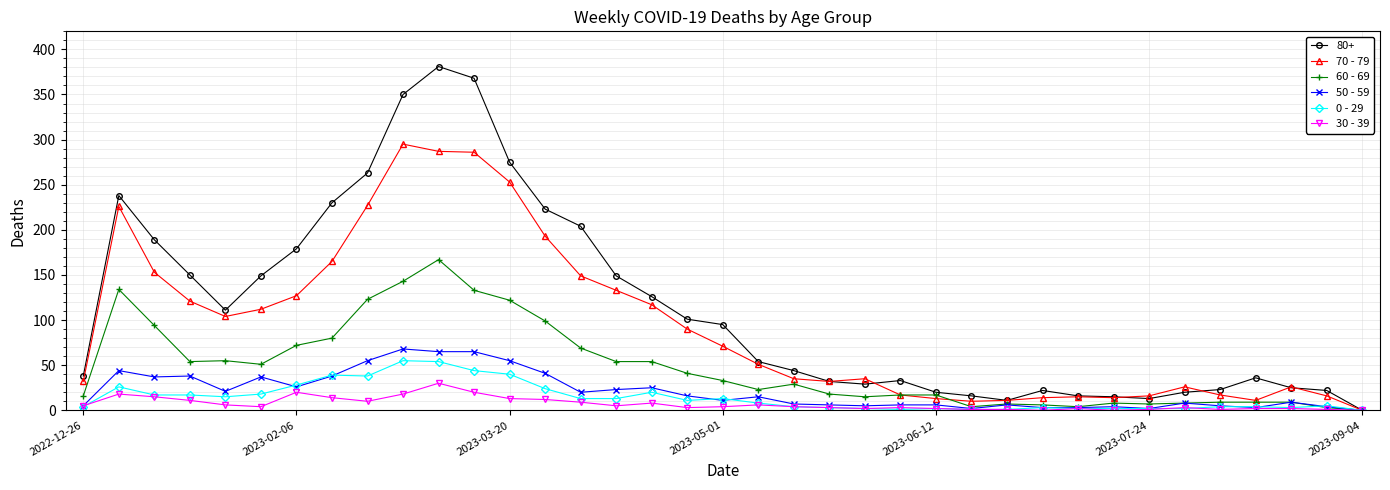

How many categories are shown in the chart?

37